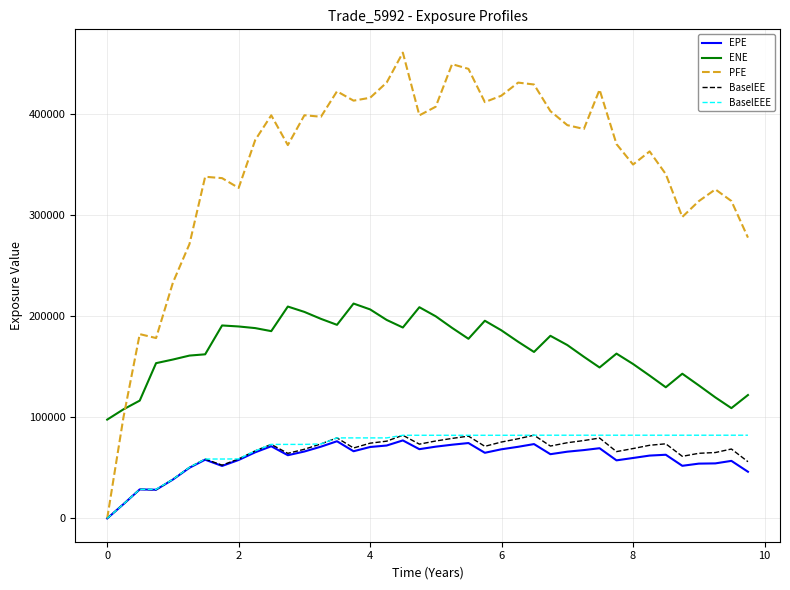

What is the highest value of the ENE series?

212290.0